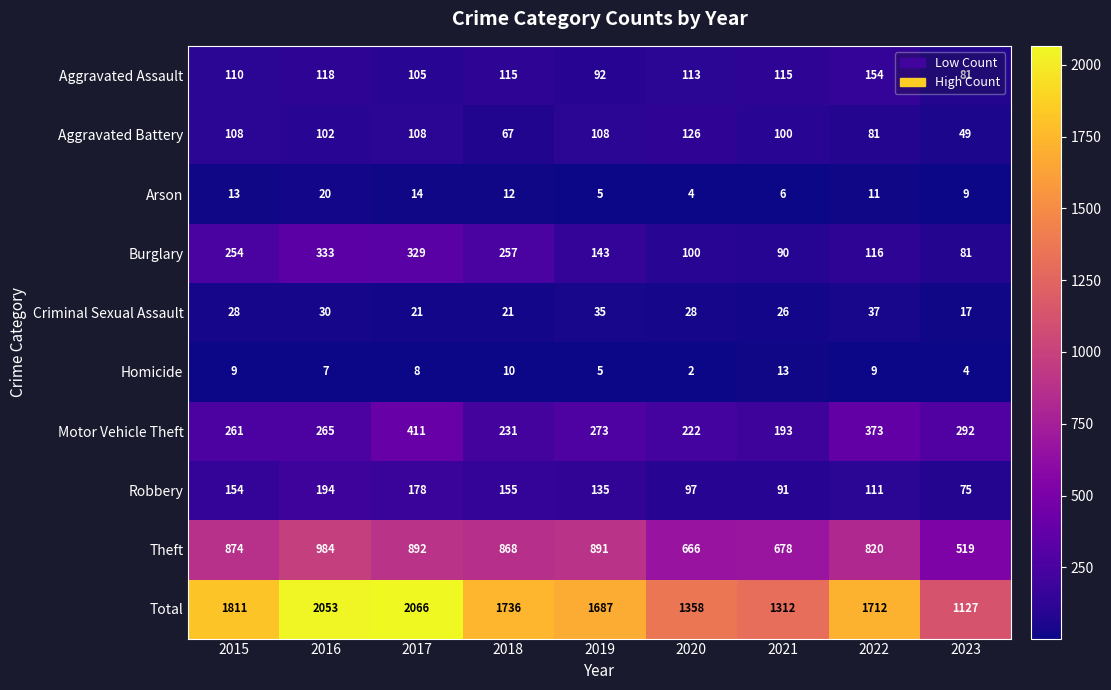

How many series are shown in this chart?

10